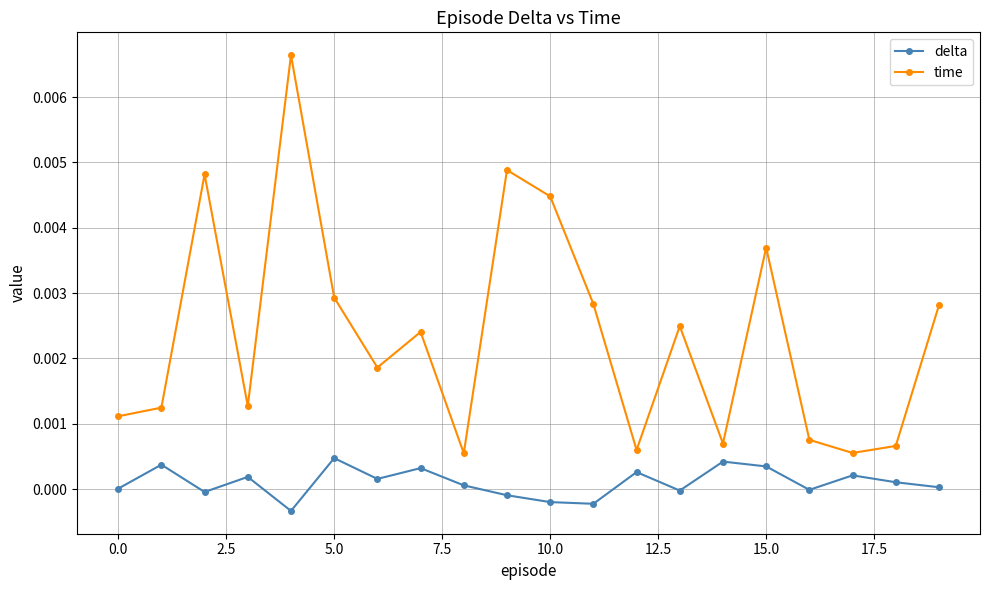

List the series in order of their peak value, lowest first.

delta, time